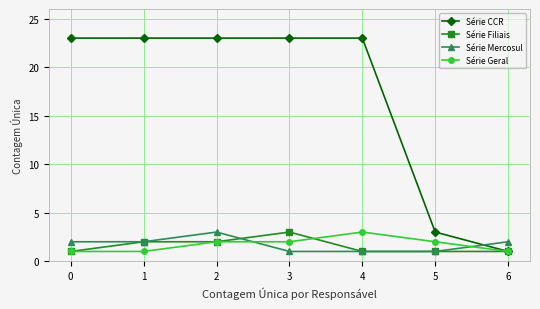

At how many categories does at least one series exceed 10?

5